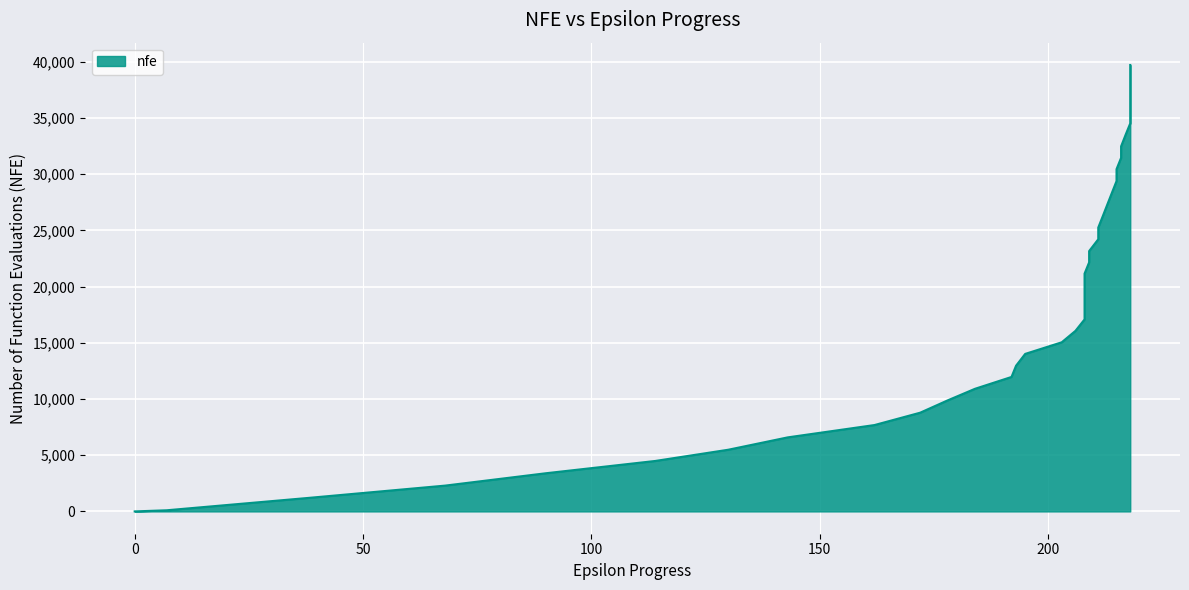

What is the difference between the second highest and minimum values?

38671